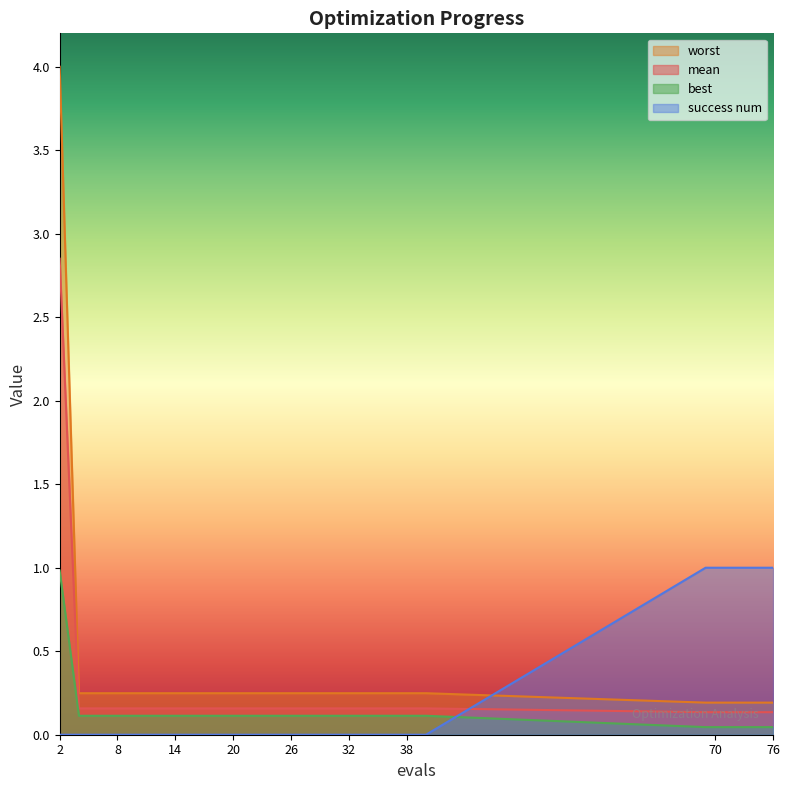

How many lines are shown in the chart?

4